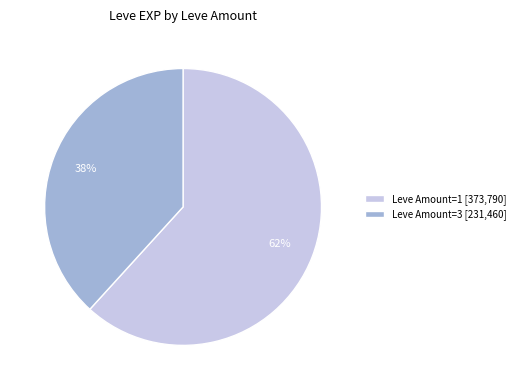

Is it true that Leve Amount=1 [373,790] is 62% of the pie?

True